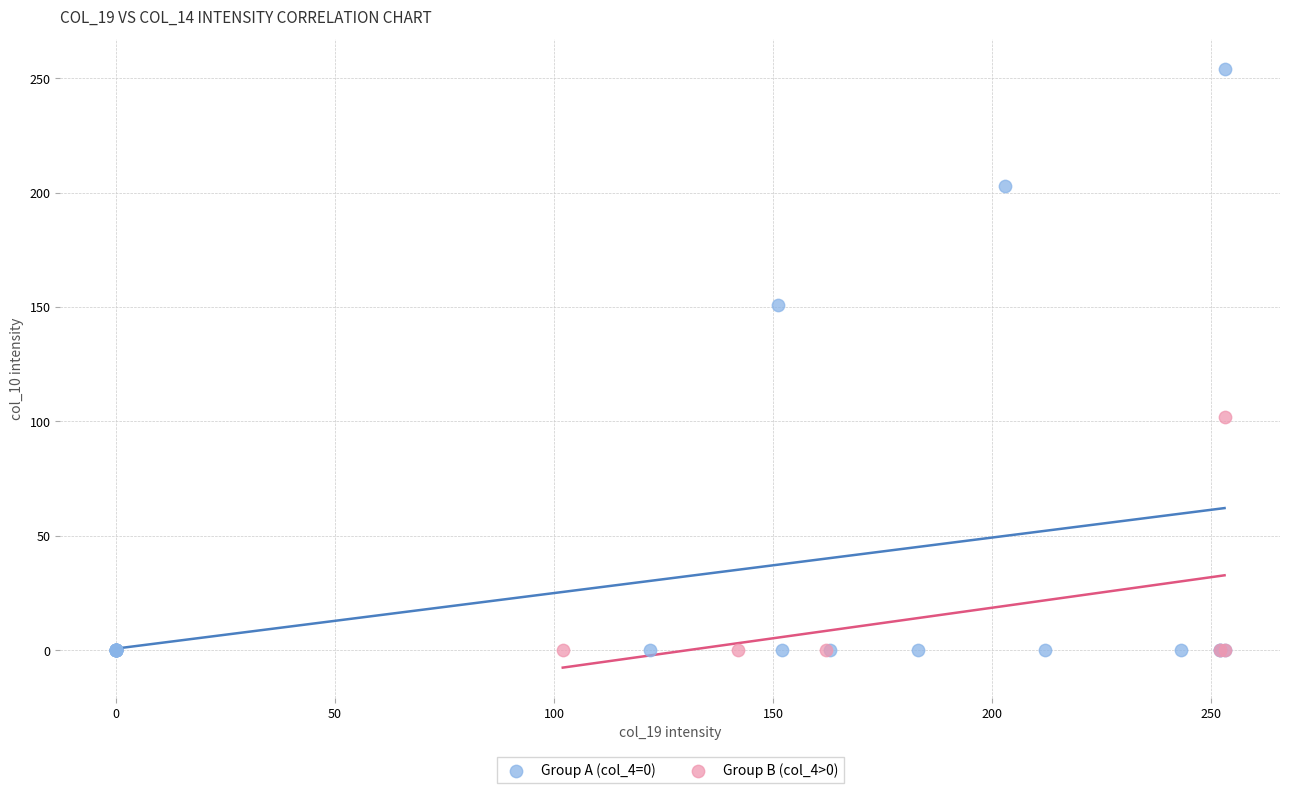

Which series has the largest Y range (max minus min)?

Group A (col_4=0)